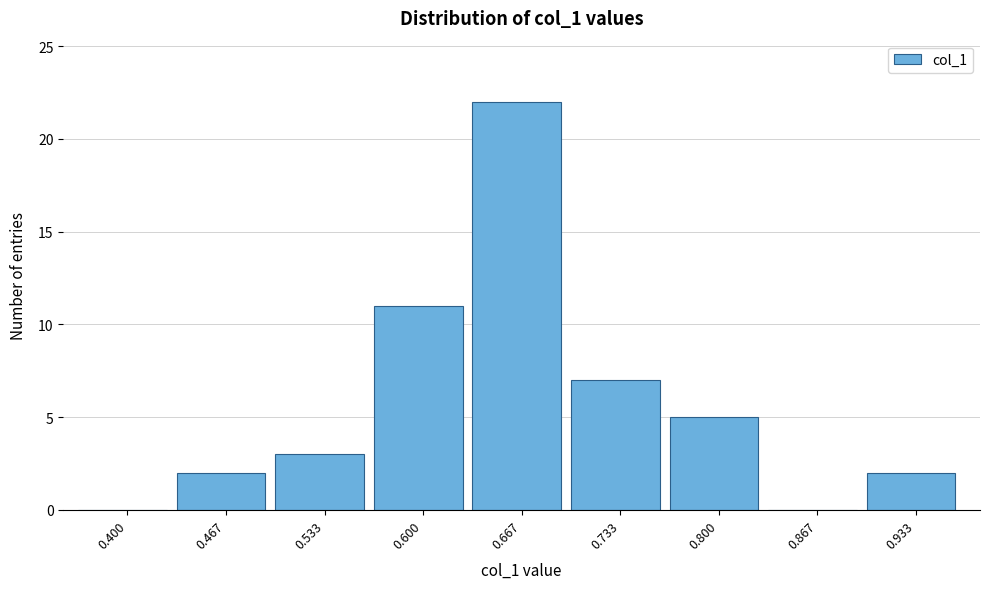

Reading left to right, what are all the values shown in this chart?

0.400=0	0.467=2	0.533=3	0.600=11	0.667=22	0.733=7	0.800=5	0.867=0	0.933=2